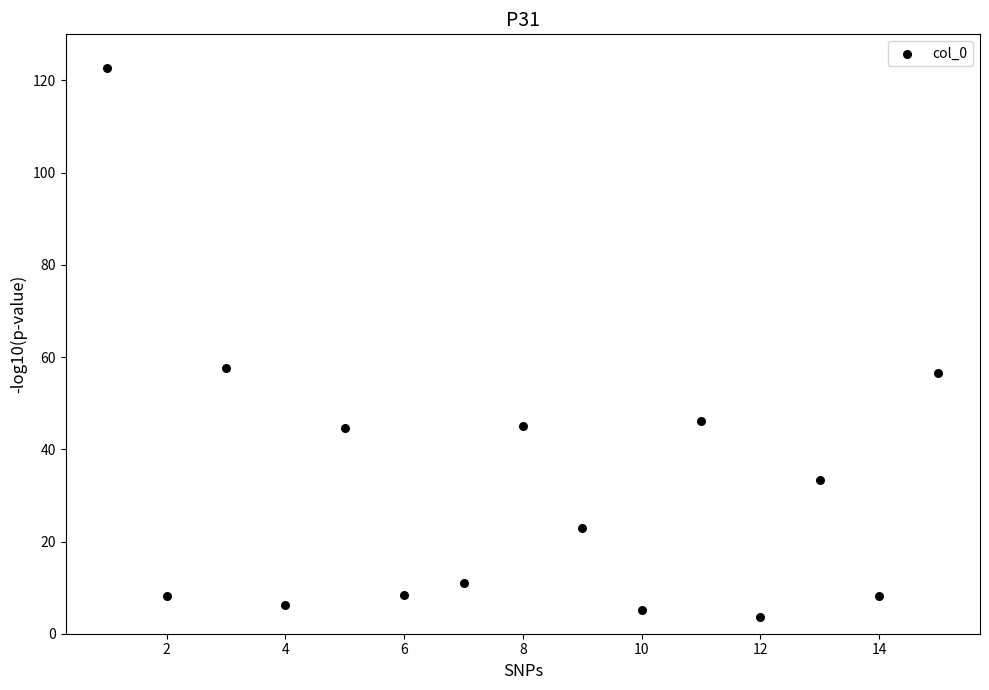

What is the range of Y values (max minus min)?

118.9